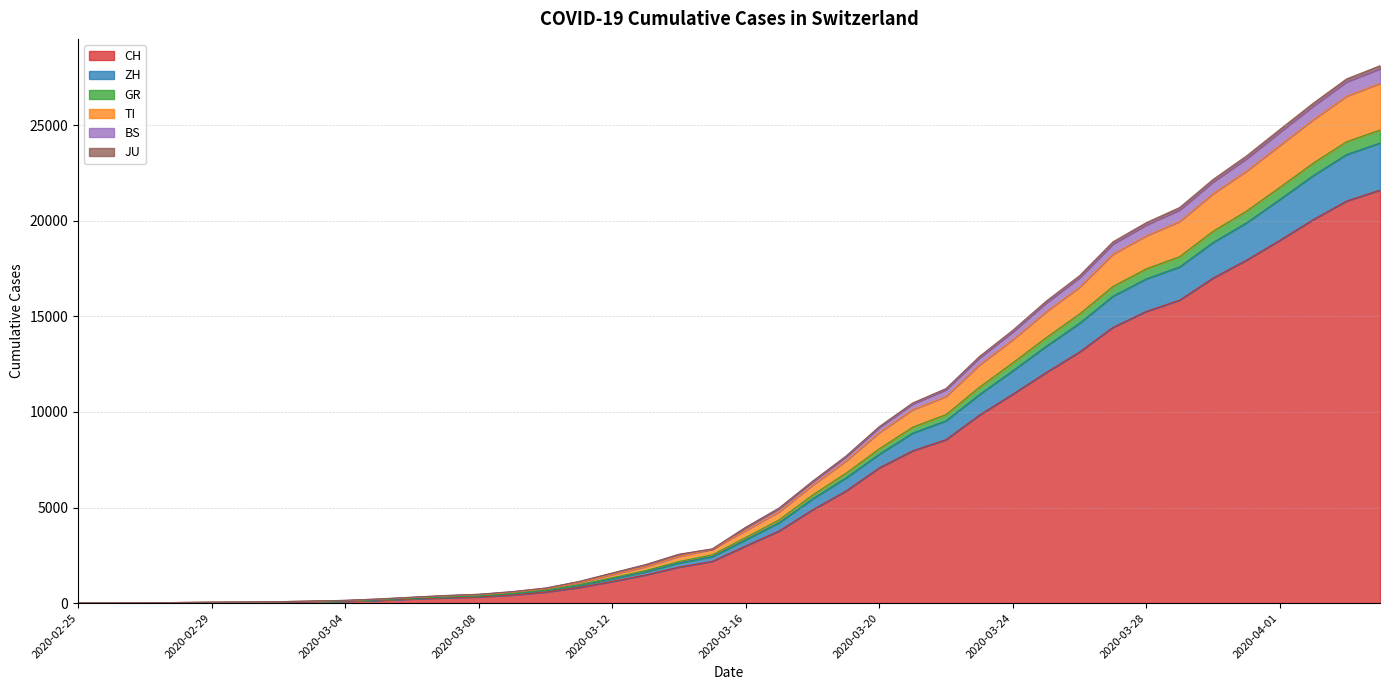

True or false: ZH has more than 1 points higher than both neighbors.

False